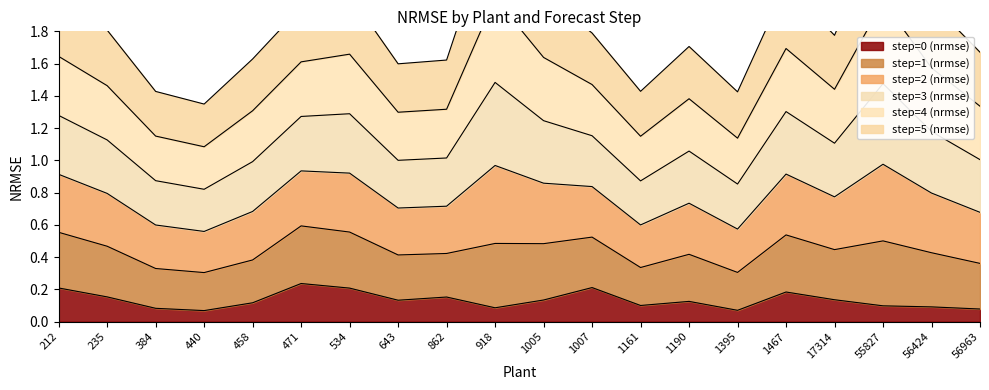

Which category has the lowest value in the step=2 (nrmse) series?

440